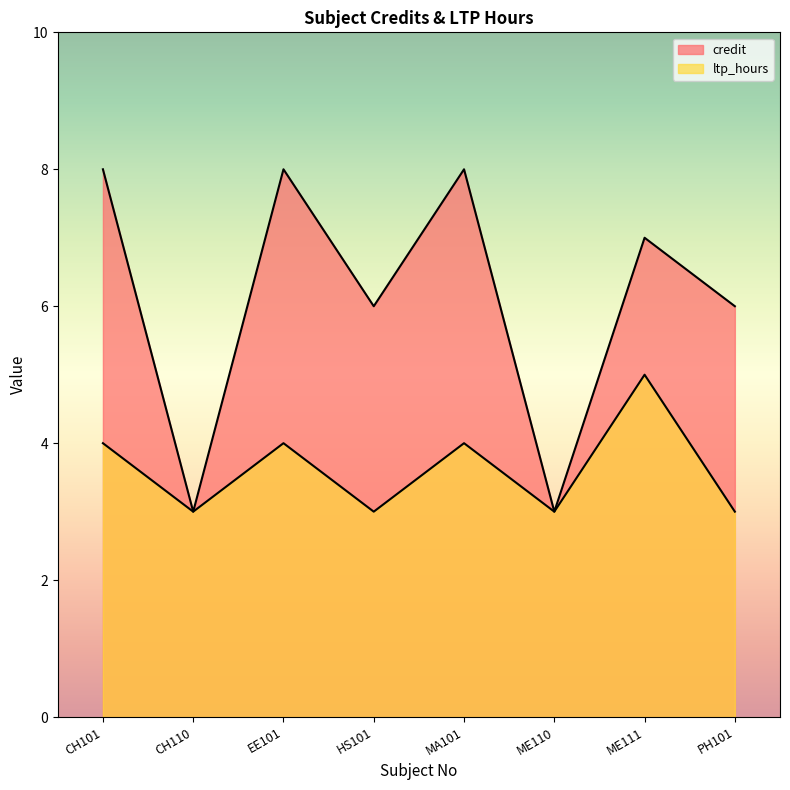

True or false: ltp_hours and credit intersect in this chart.

False